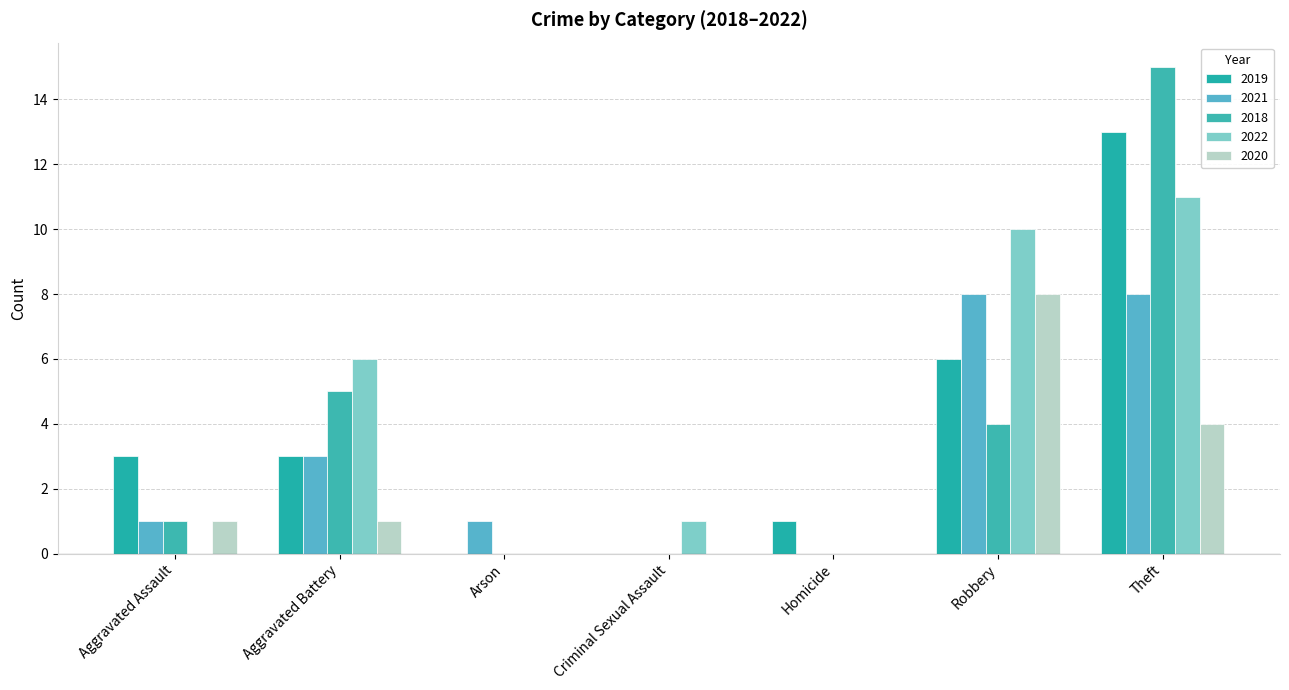

Count the number of data series in this chart.

5